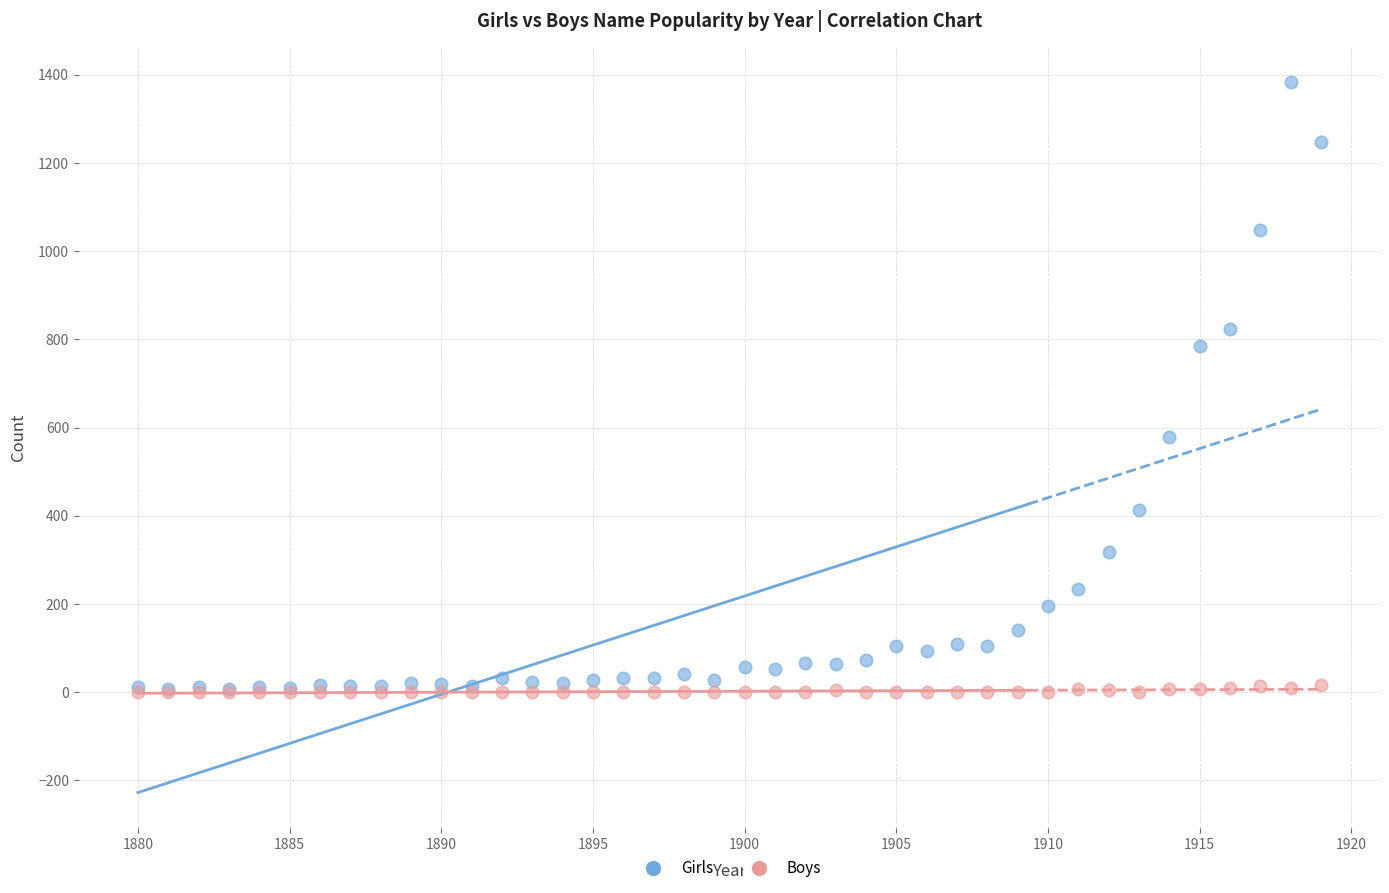

Across all series, what Y value is closest to 692?

784